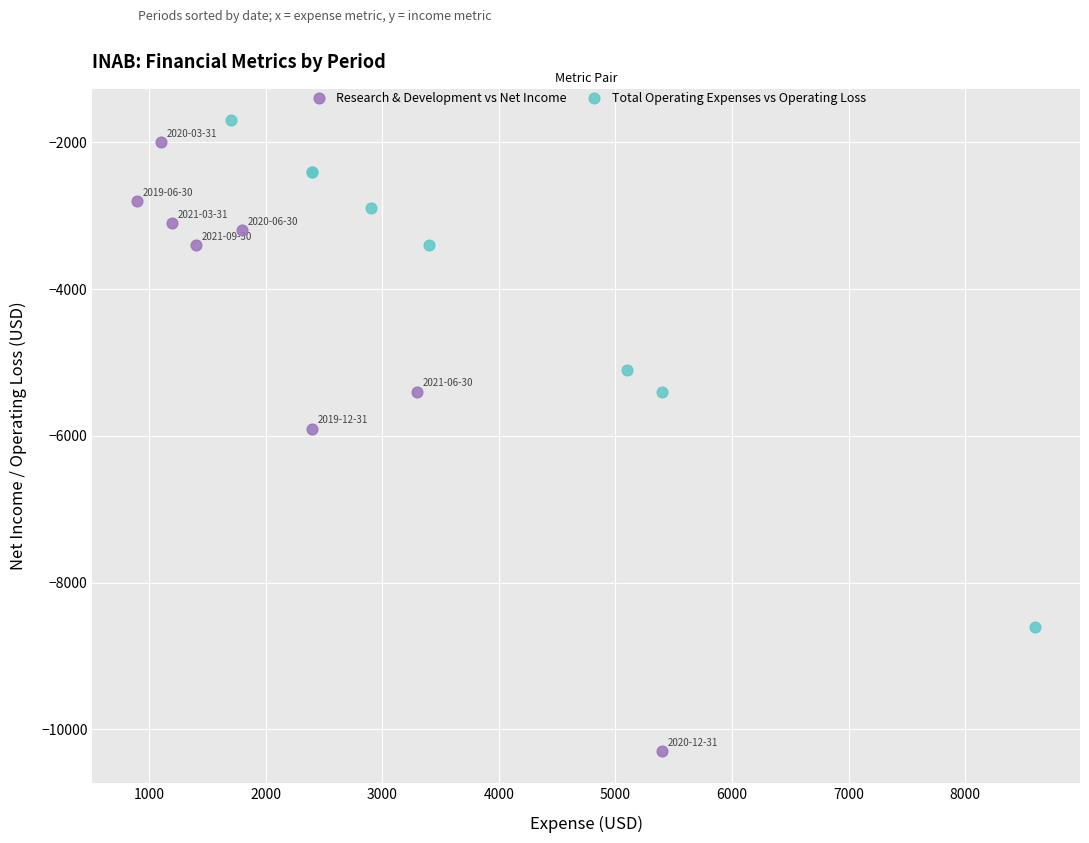

Which series contains the lowest Y value?

Research & Development vs Net Income